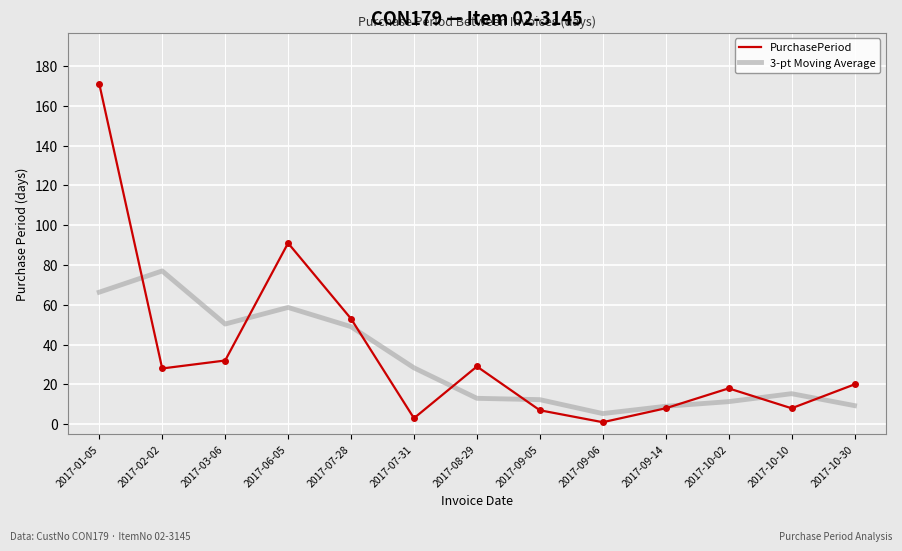

The value of PurchasePeriod at 2017-06-05 is 43.8. True or false?

False